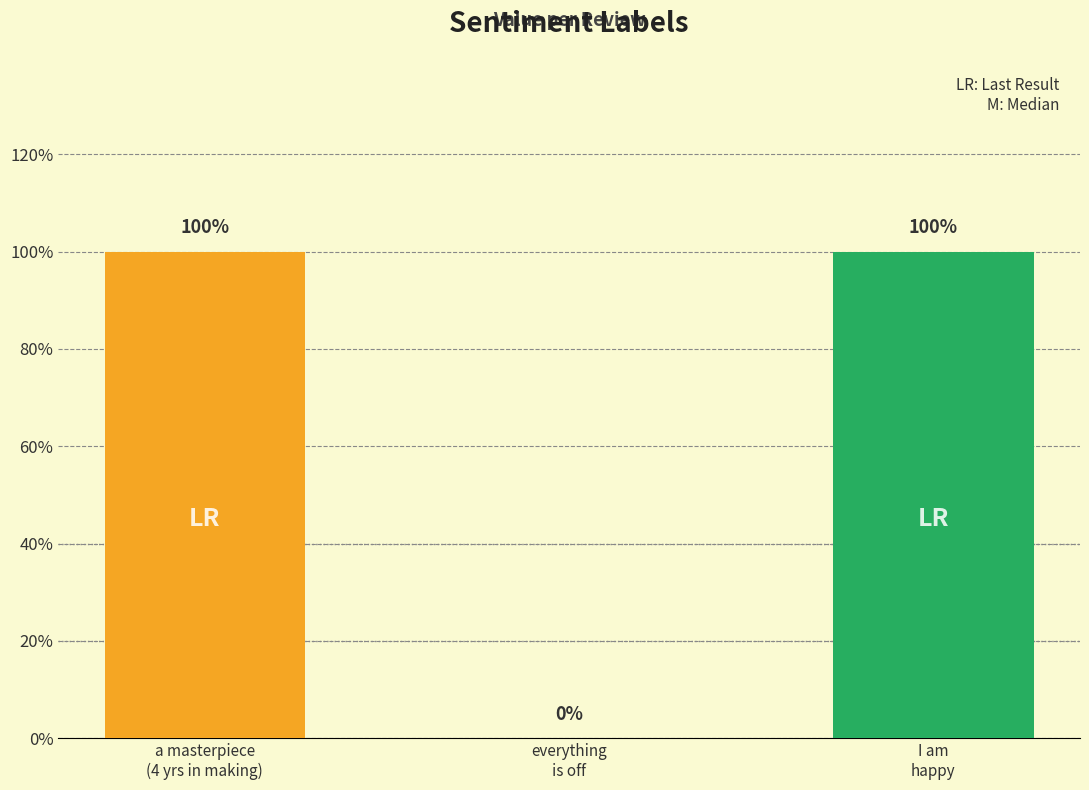

What position from the right is a masterpiece
(4 yrs in making)?

3